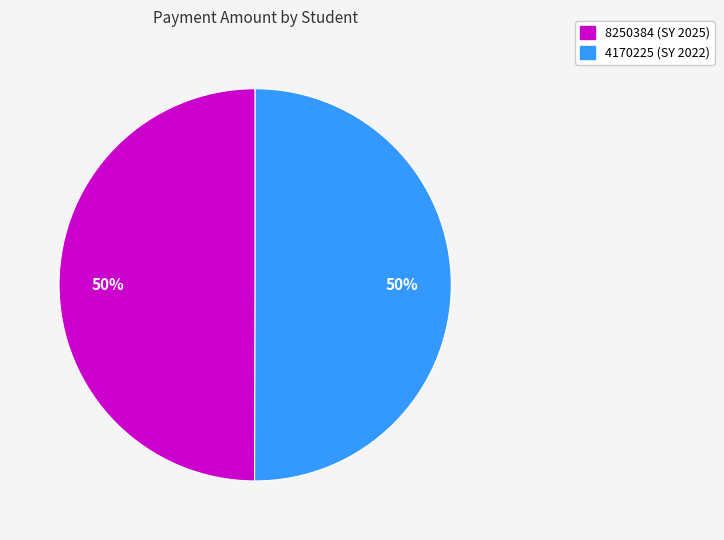

To the nearest percent, what is the average slice percentage?

50%